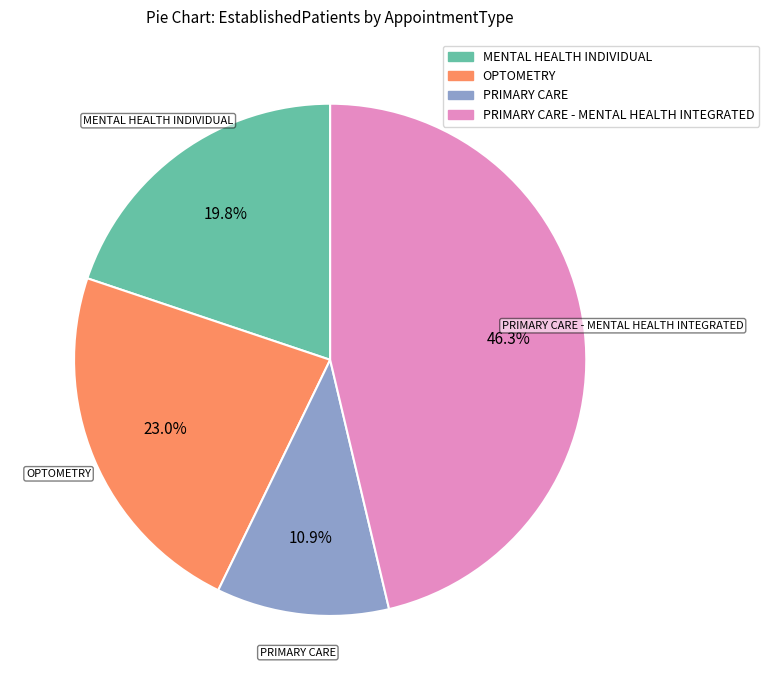

Is there any slice that represents more than half of the pie?

No